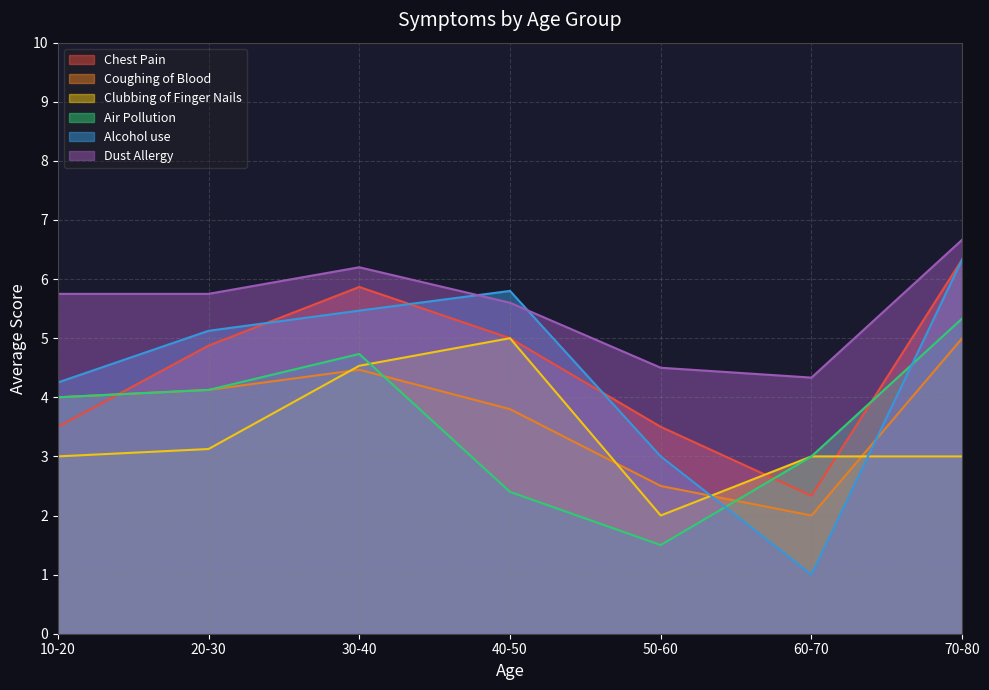

True or false: Air Pollution has more than 2 interior local peaks.

False